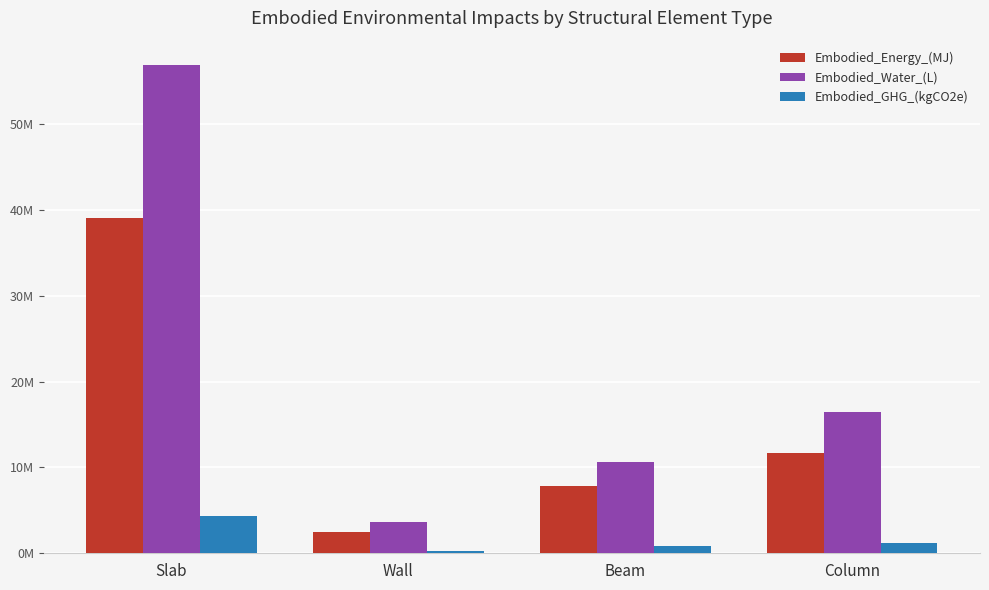

Reading left to right, extract all data points from this chart.

Embodied_Energy_(MJ): Slab=39098661.5	Wall=2523325.1	Beam=7803514.5	Column=11721615.2
Embodied_Water_(L): Slab=56888895.9	Wall=3680284.7	Beam=10578951.5	Column=16419533.4
Embodied_GHG_(kgCO2e): Slab=4398244.6	Wall=276043.9	Beam=884309.3	Column=1175692.8